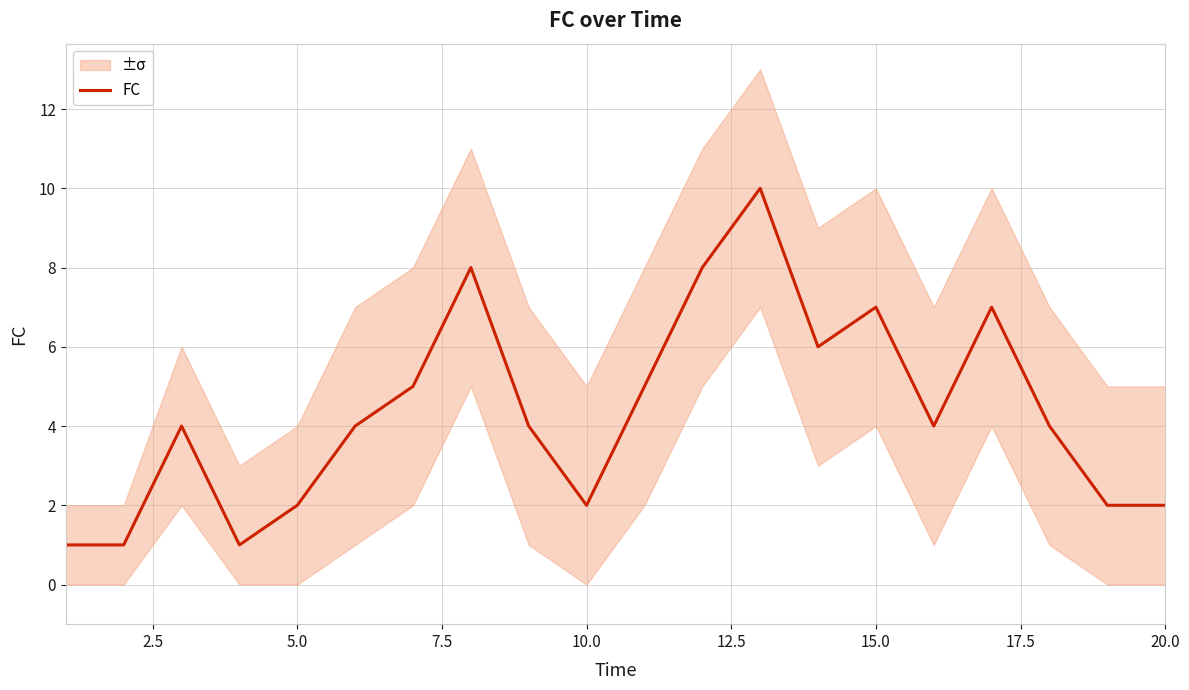

Count the number of categories in the chart.

20